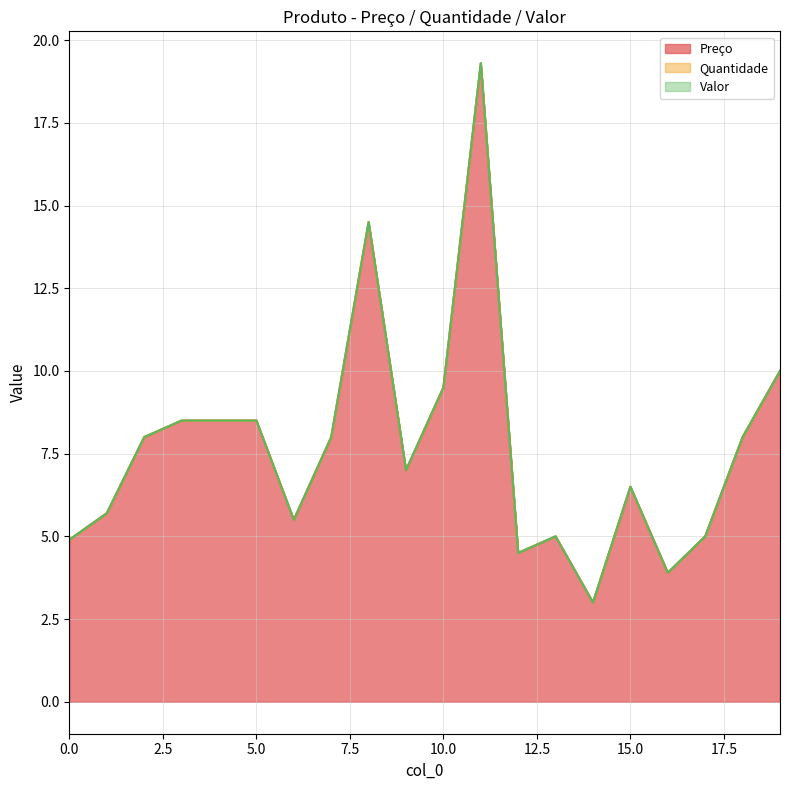

Is the value of Valor at 13 greater than the value of Quantidade at 13?

No